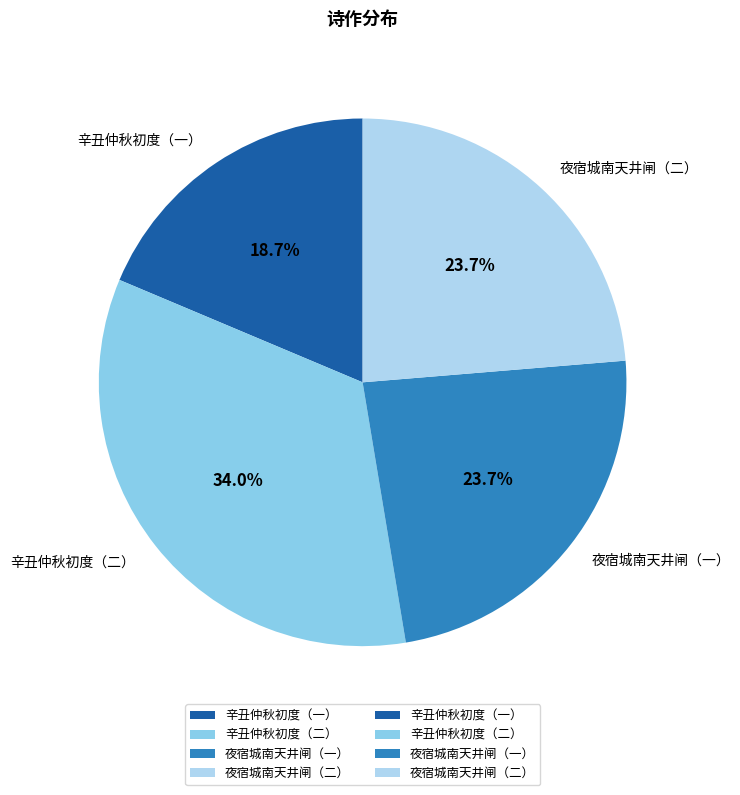

Does 夜宿城南天井闸（一） represent more than half of the total?

No